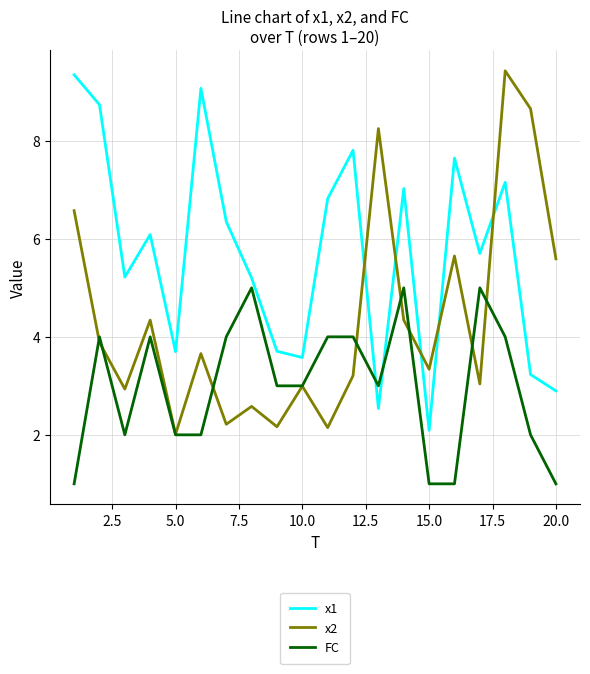

List the series in order of their overall mean, lowest first.

FC, x2, x1